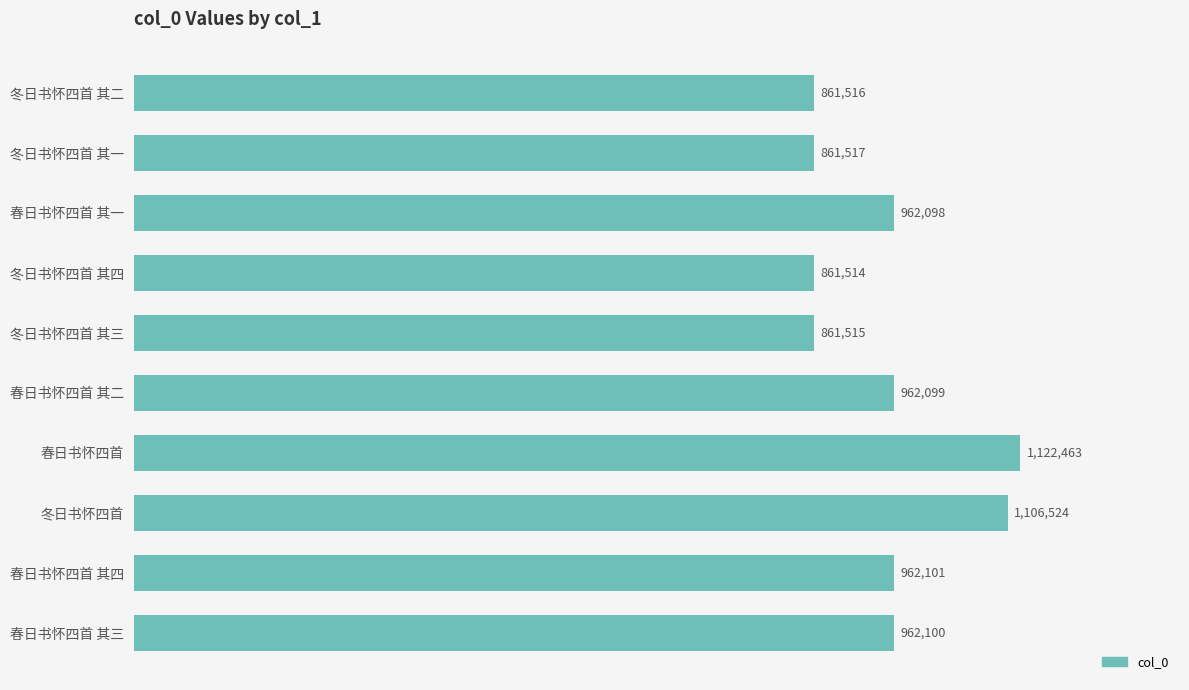

Does the chart contain any negative values?

No